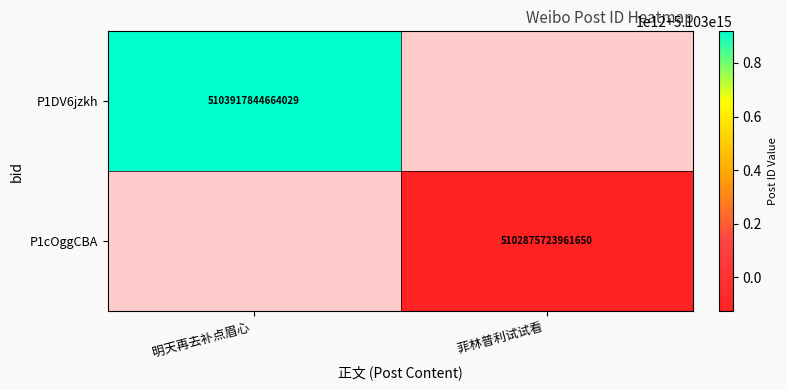

Is the value of P1cOggCBA at 菲林普利试试看  greater than the value of P1DV6jzkh at 明天再去补点眉心 ?

No